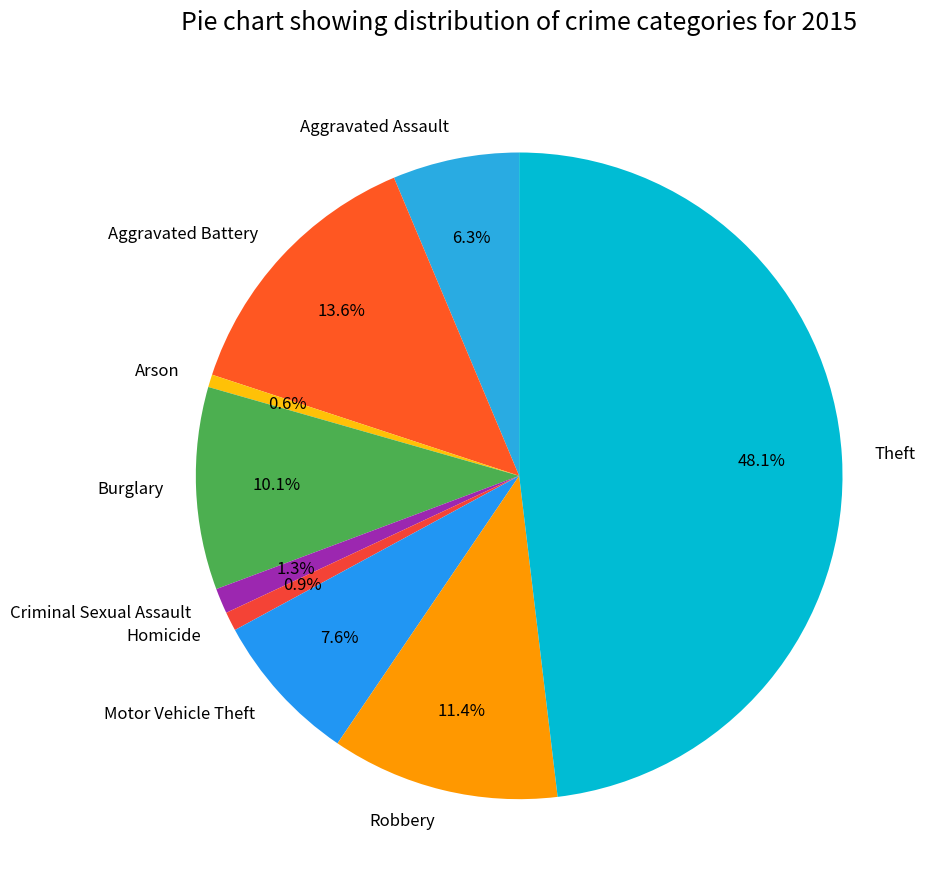

Count the number of slices in the pie.

9